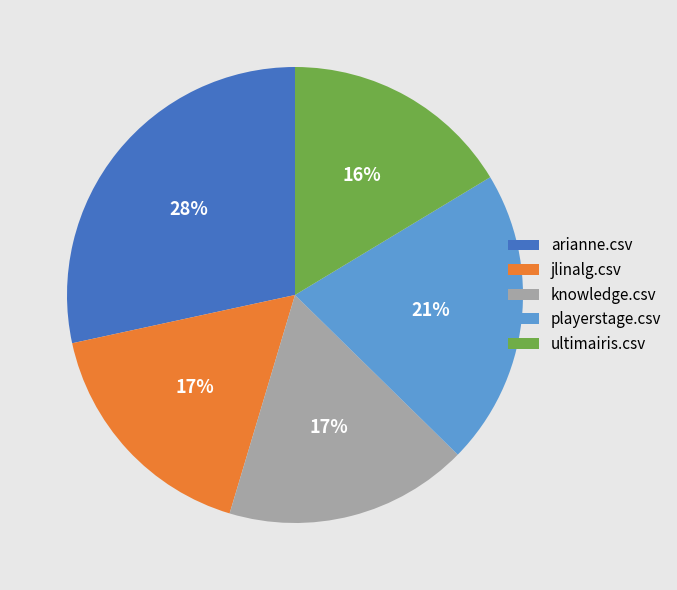

To the nearest percent, what percentage of the pie is playerstage.csv?

21%